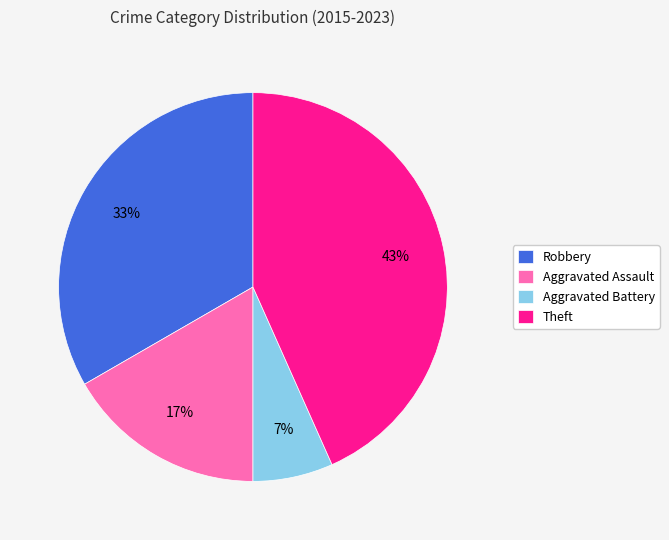

Is it true that Theft is 50% of the pie?

False